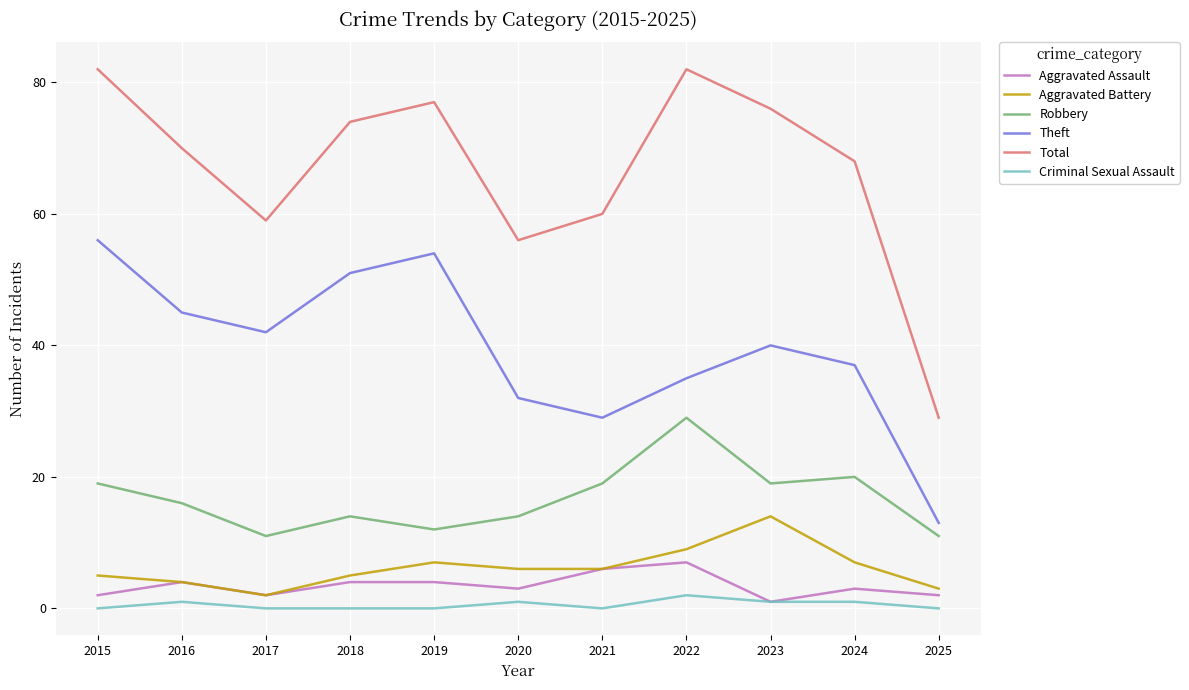

Count the number of categories in the chart.

11